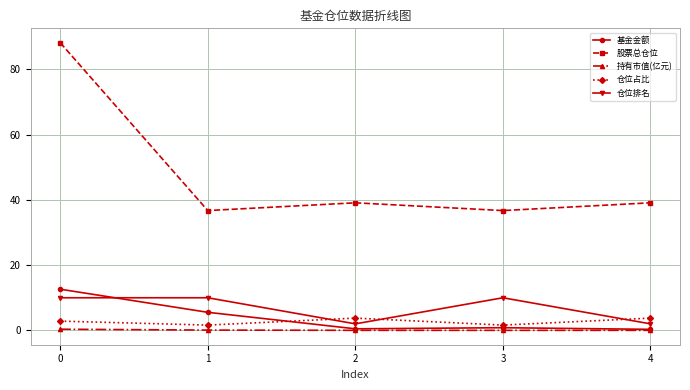

True or false: 仓位排名 and 持有市值(亿元) intersect in this chart.

False